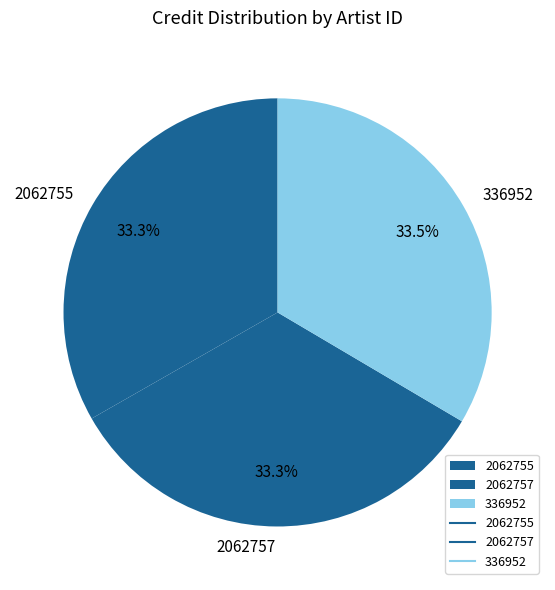

Is 2062757 the majority of the pie?

No